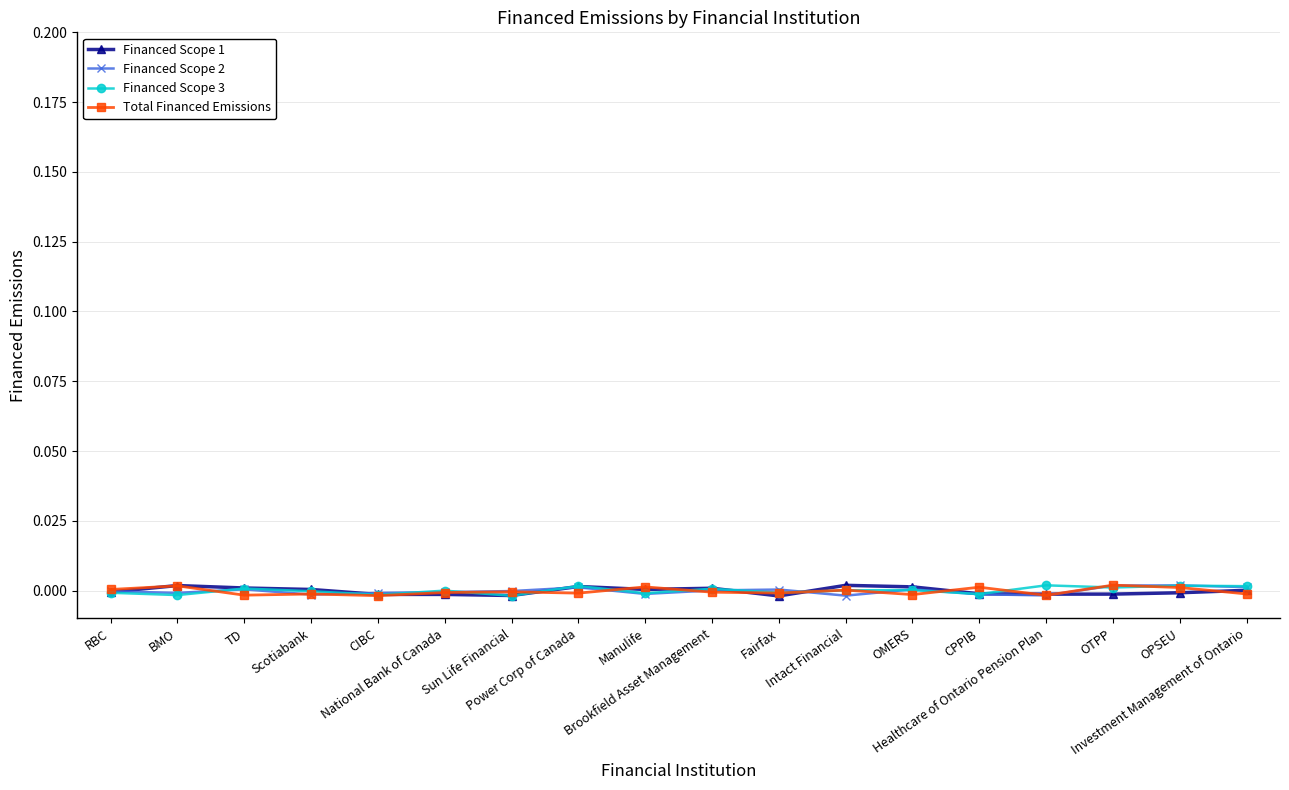

What are all the series names shown in the legend?

Financed Scope 1, Financed Scope 2, Financed Scope 3, Total Financed Emissions